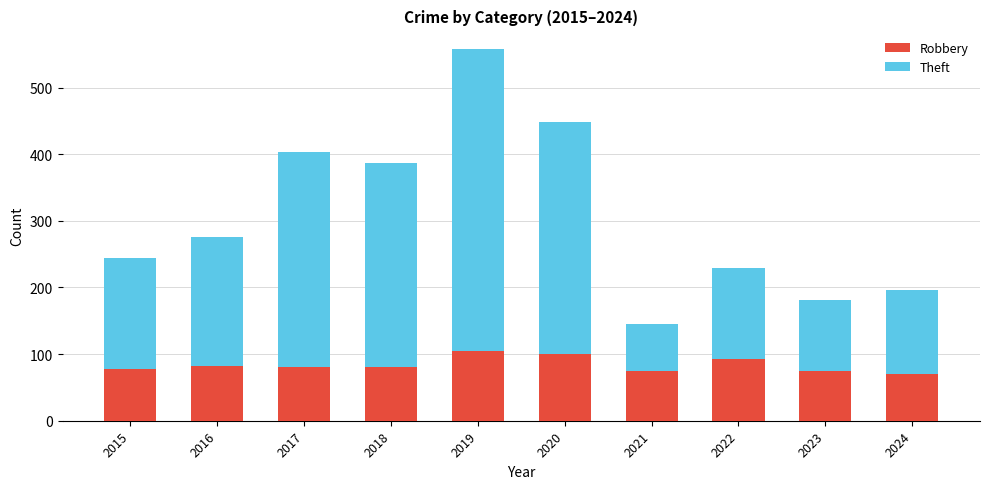

What are all the series names shown in the legend?

Robbery, Theft